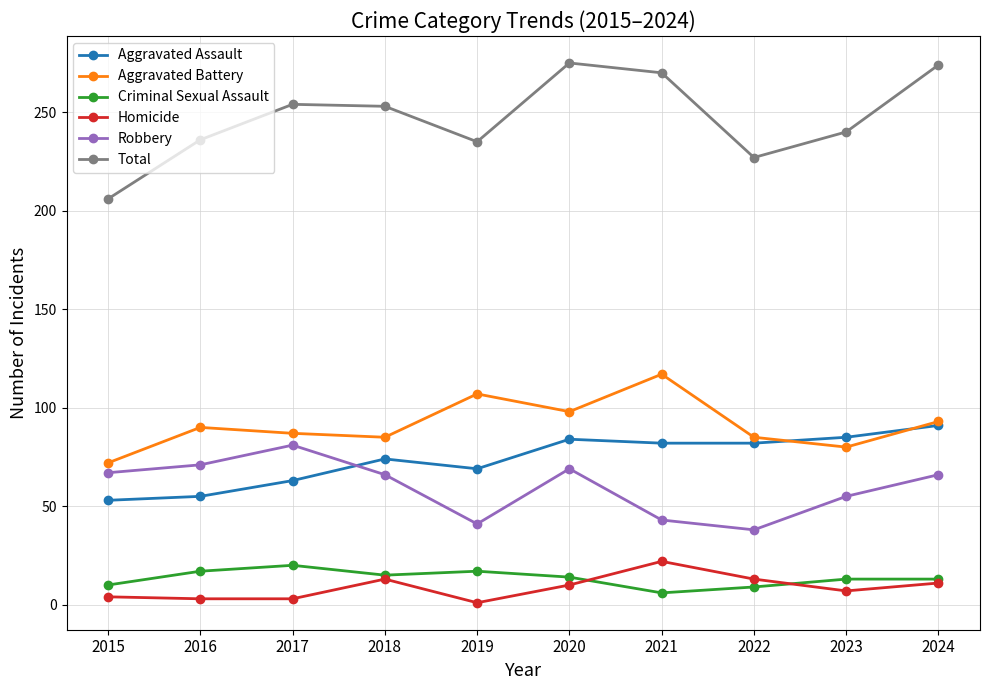

At which label is Aggravated Battery closest to 94?

2024